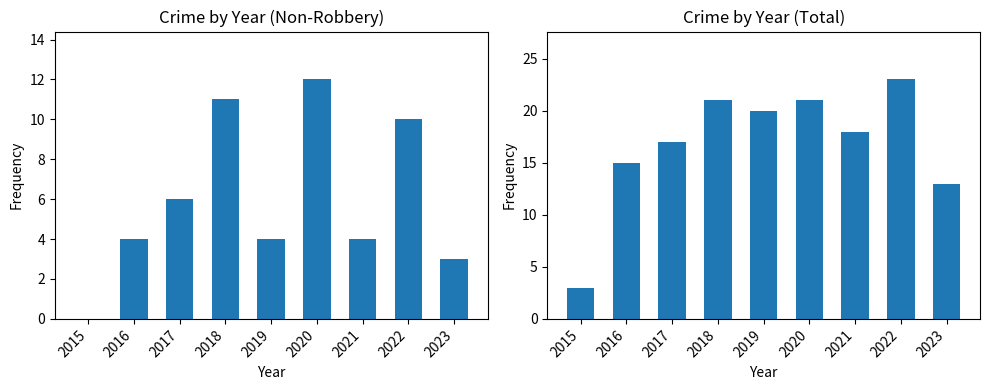

Reading left to right, extract all data points from this chart.

Non-Robbery Crimes: 2015=0	2016=4	2017=6	2018=11	2019=4	2020=12	2021=4	2022=10	2023=3
Total Crimes: 2015=3	2016=15	2017=17	2018=21	2019=20	2020=21	2021=18	2022=23	2023=13